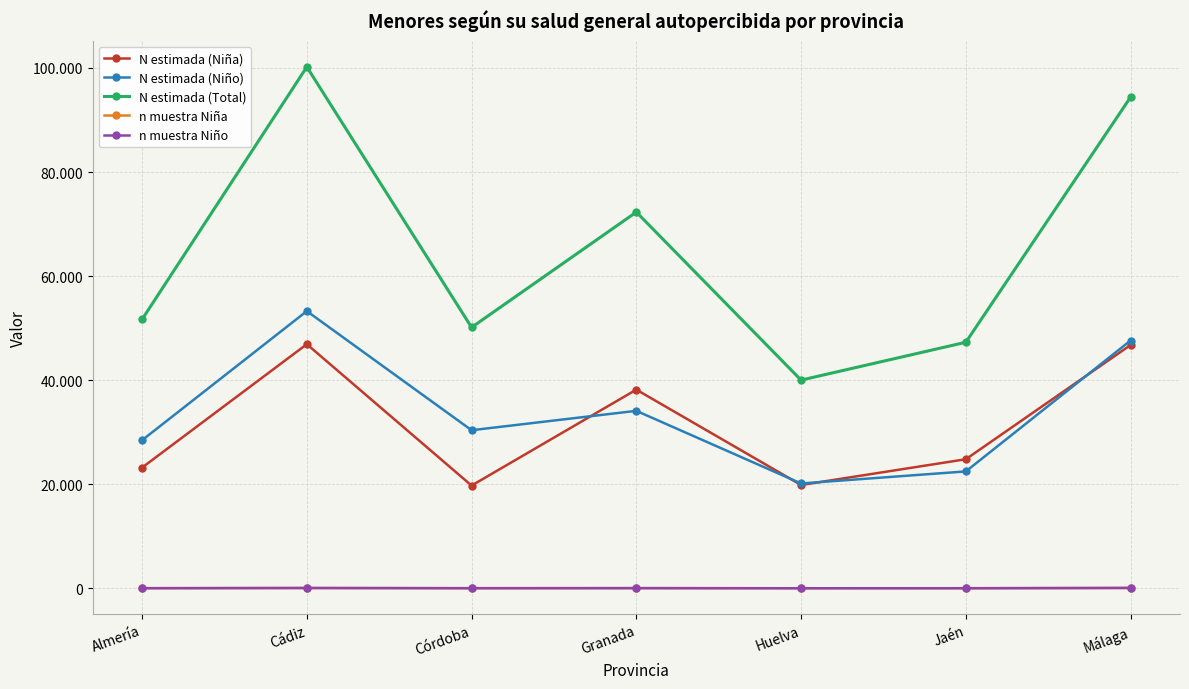

What is the average value of the n muestra Niña series?

47